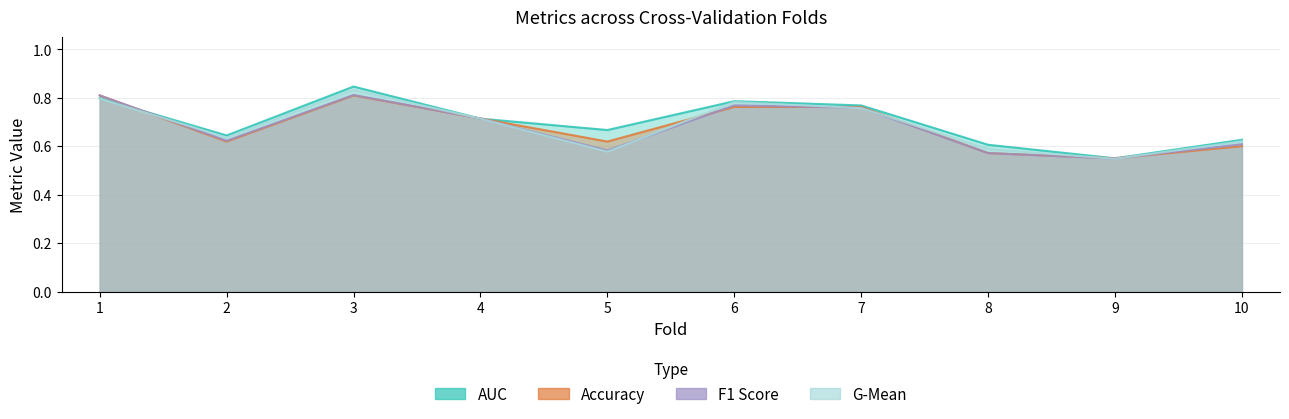

At which category does f1_score reach its first local peak?

3